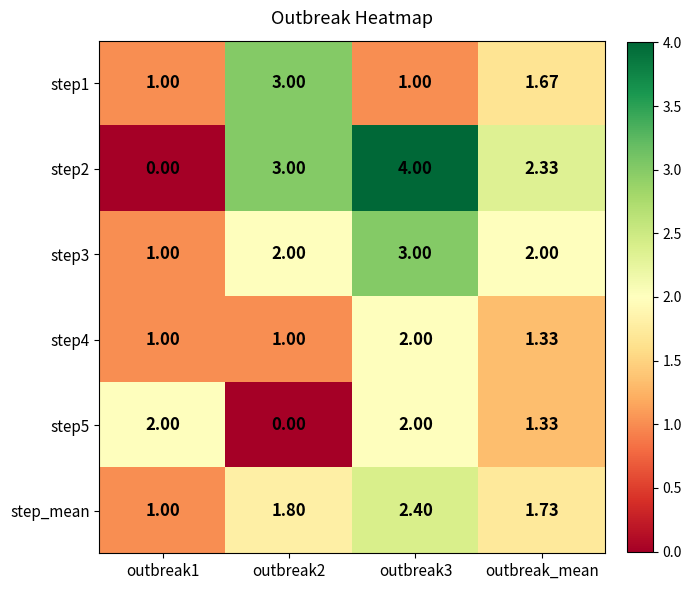

Where is step5 nearest to the value 1?

outbreak_mean